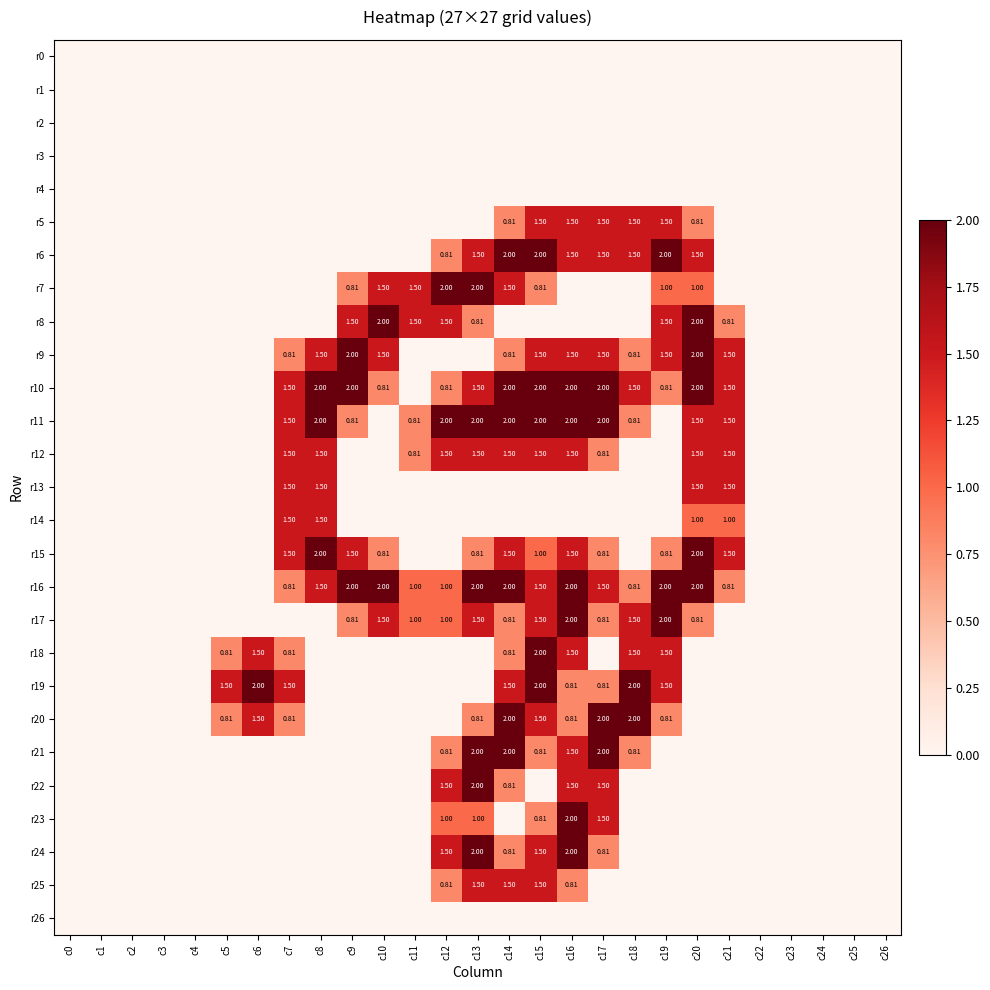

The r11 series shows 0.8 at c9. True or false?

True